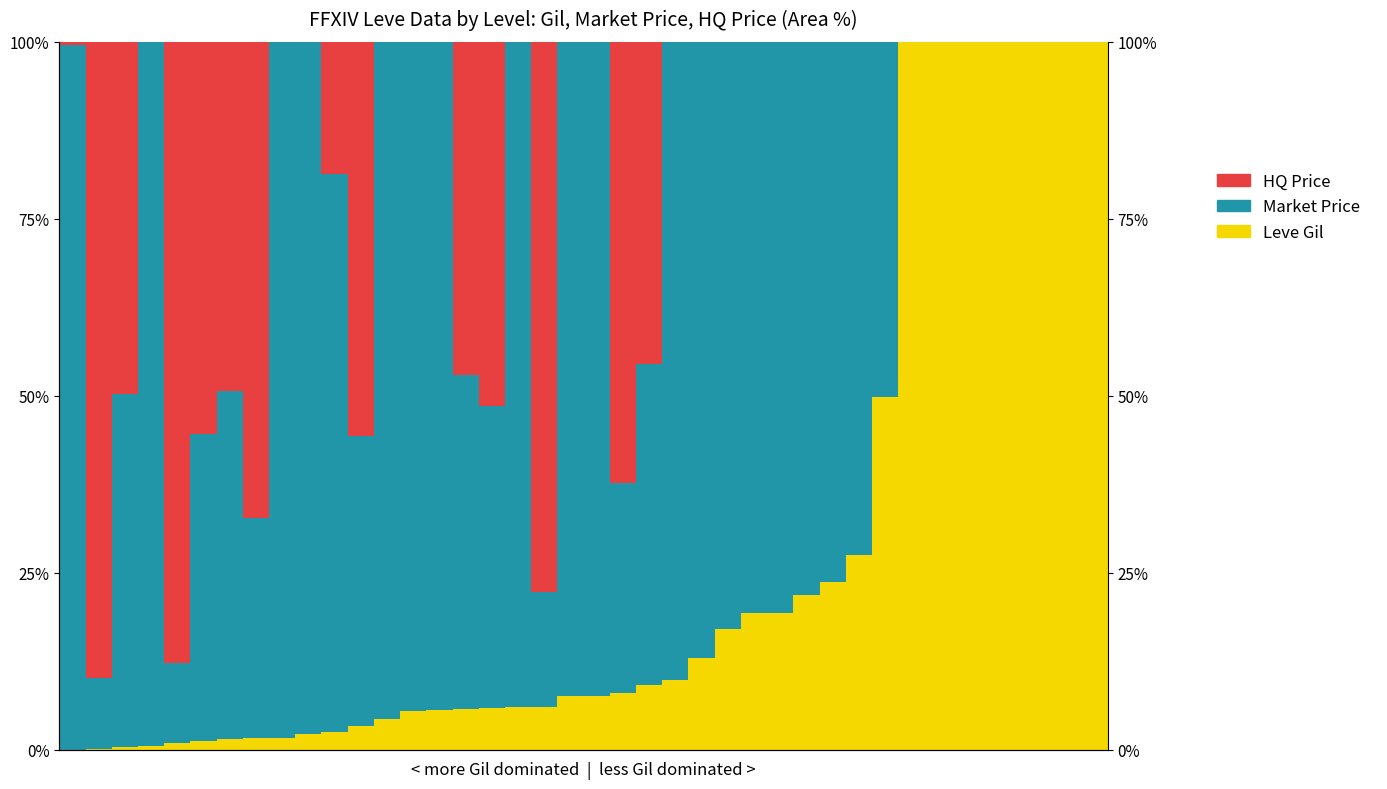

What is the spread (max minus min) of values at 1?

89.7